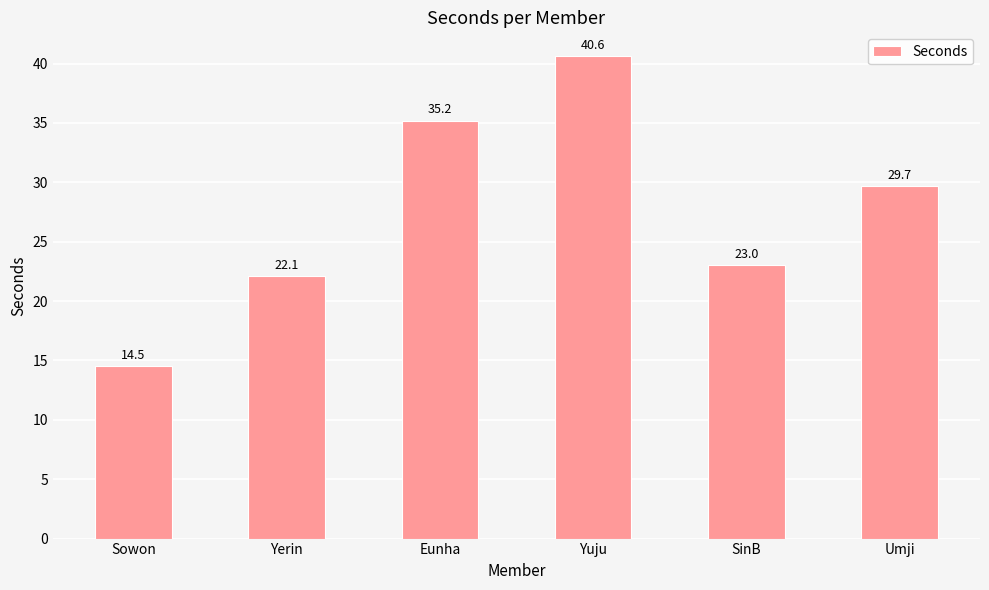

List the labels in order of value, smallest first.

Sowon, Yerin, SinB, Umji, Eunha, Yuju